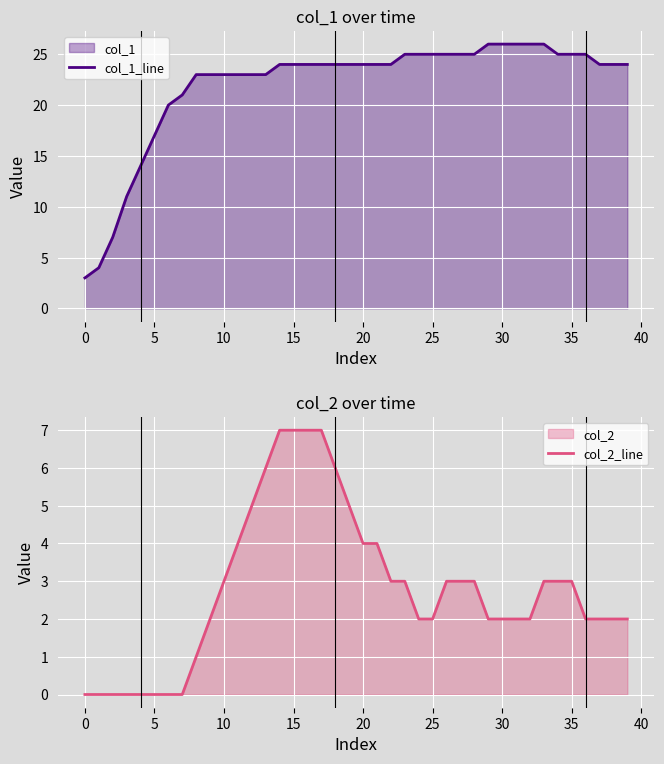

What is the highest value of the col_1_line series?

26